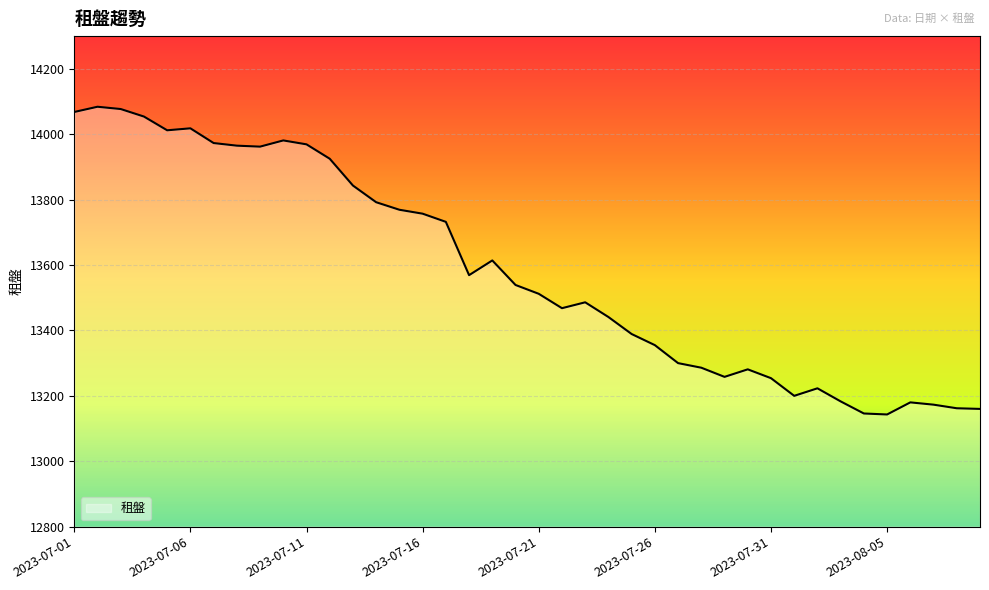

What is the sum of all values?

543303